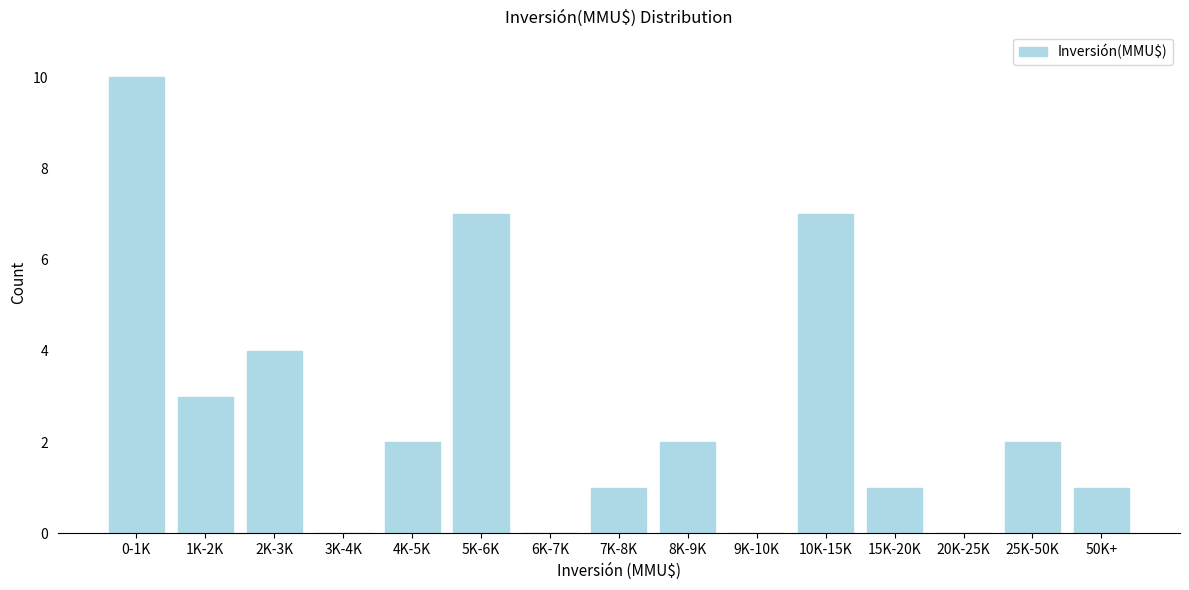

Reading left to right, what are all the values shown in this chart?

0-1K=10	1K-2K=3	2K-3K=4	3K-4K=0	4K-5K=2	5K-6K=7	6K-7K=0	7K-8K=1	8K-9K=2	9K-10K=0	10K-15K=7	15K-20K=1	20K-25K=0	25K-50K=2	50K+=1